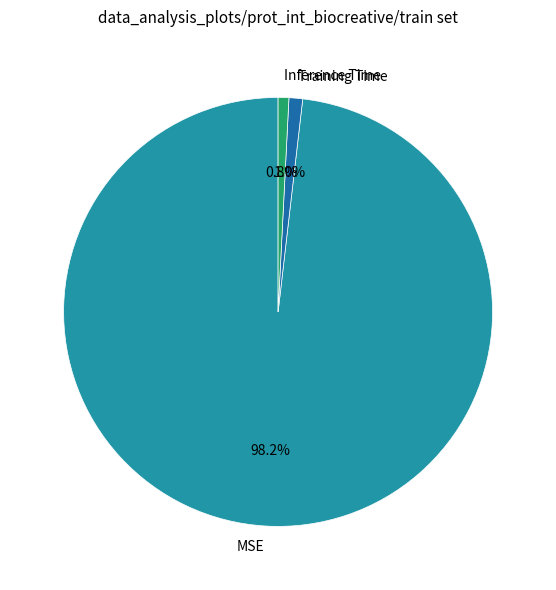

To the nearest percent, what is the combined percentage of Training Time and MSE?

99%